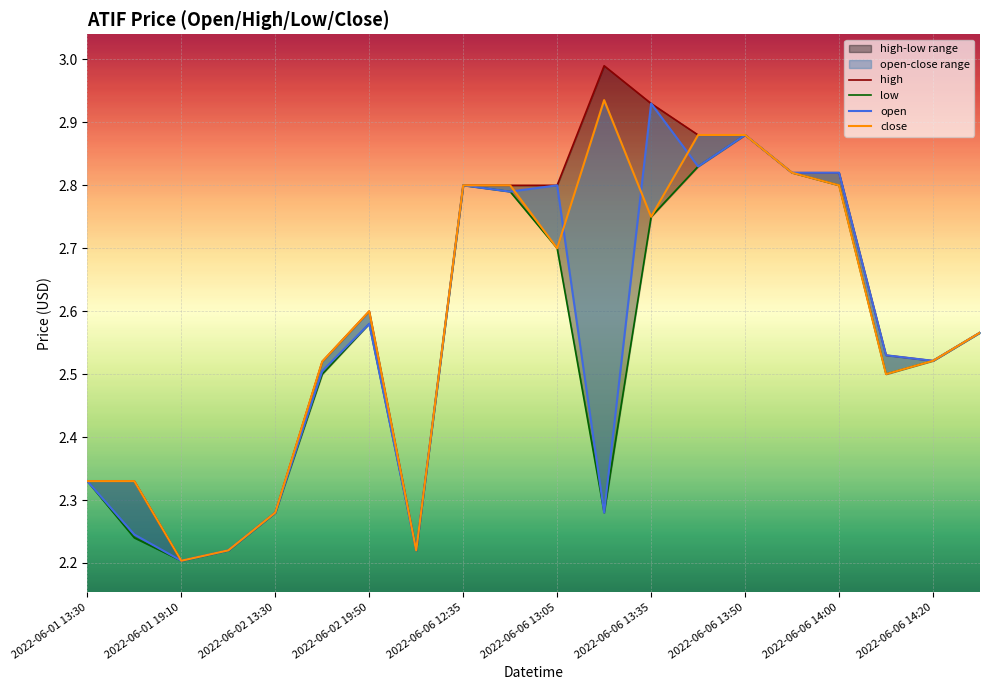

True or false: high has a value of 2.5 at 17.

True